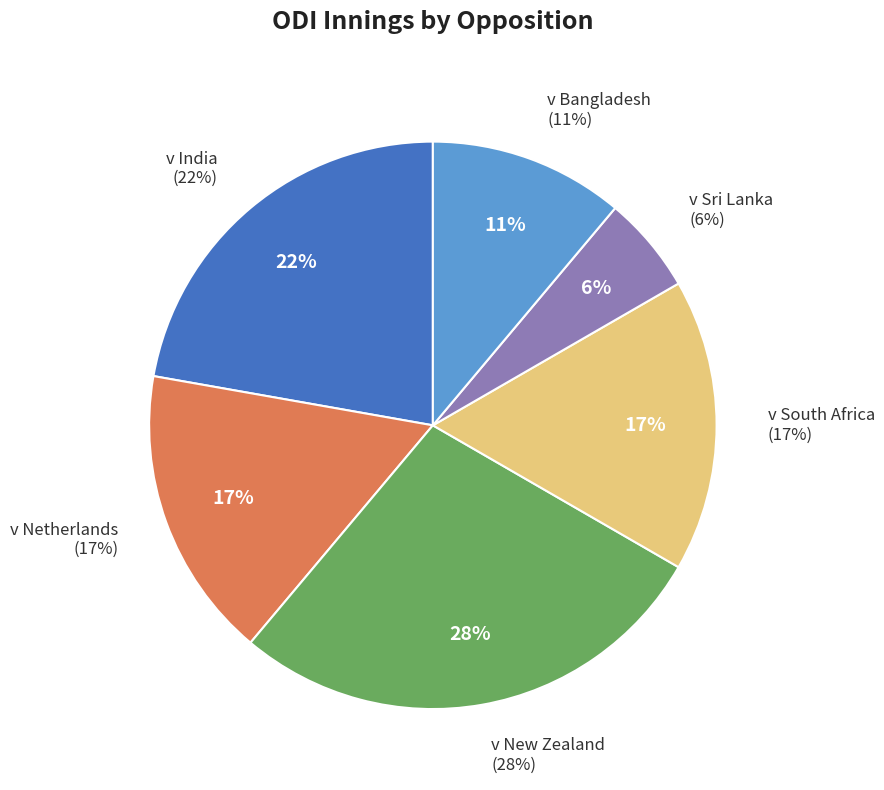

What percentage is the v Sri Lanka slice, to the nearest percent?

6%